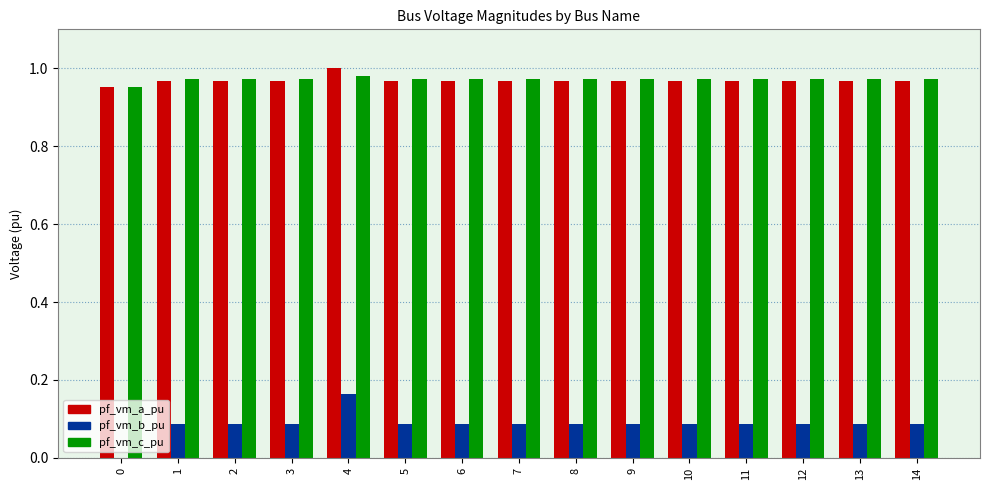

What is the sum of all pf_vm_c_pu values?

14.6